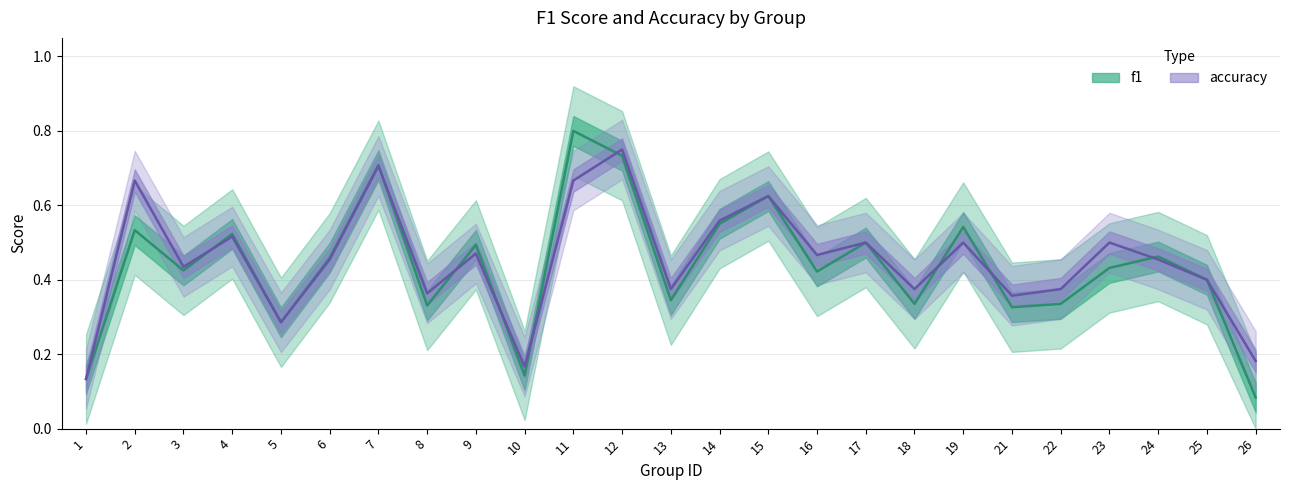

In accuracy, how many points are lower than both neighbors (excluding endpoints)?

8